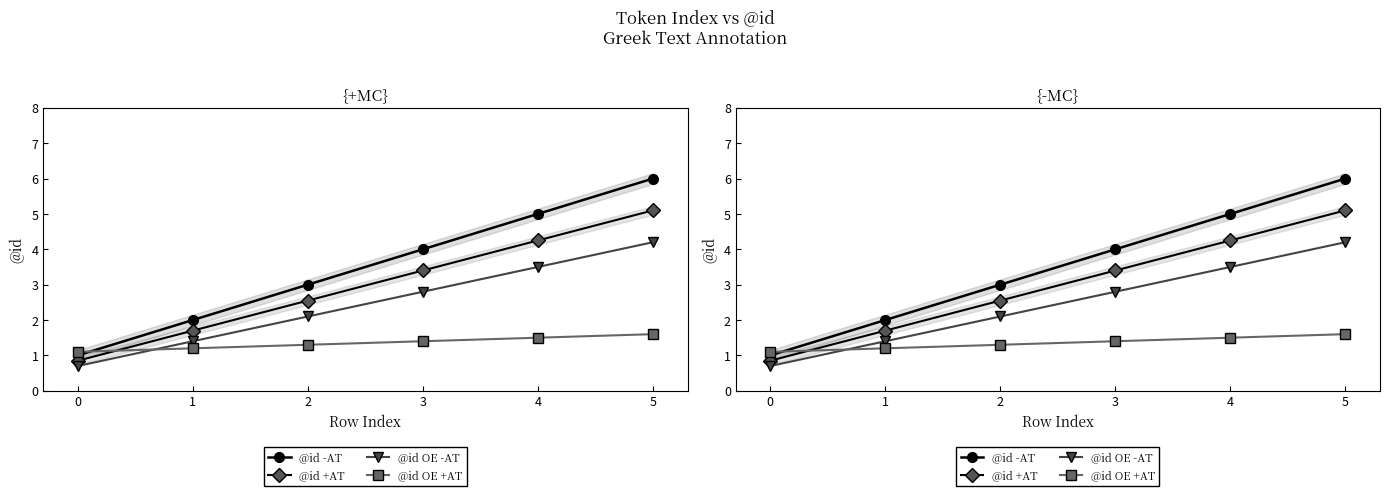

What is the minimum value shown in the chart?

0.7